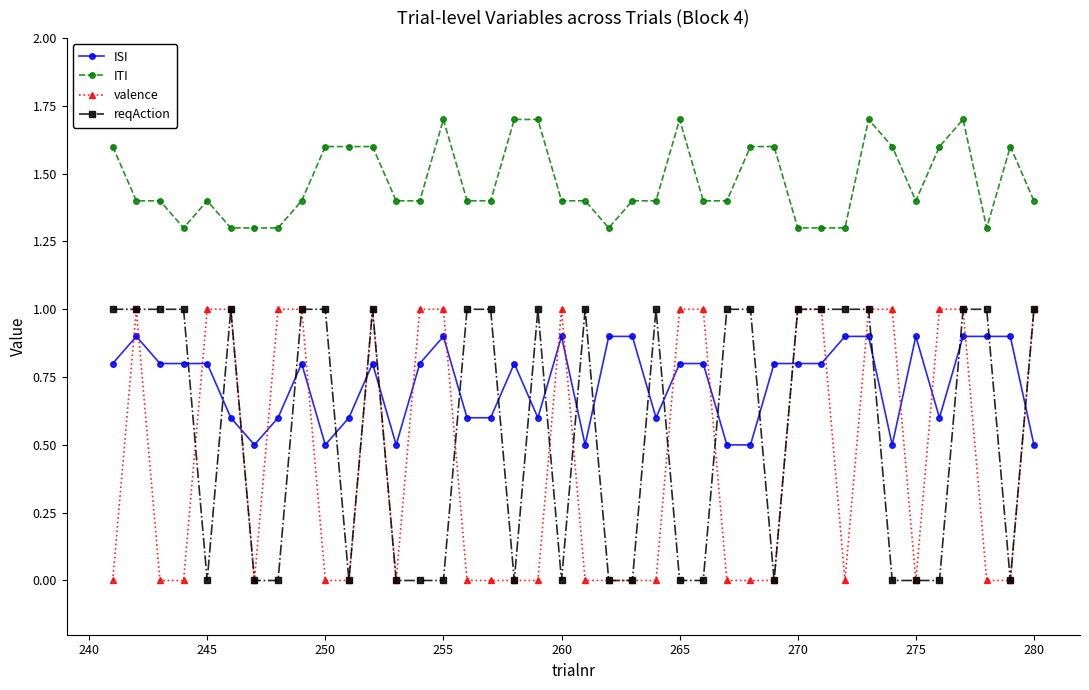

What are all the series names shown in the legend?

ISI, ITI, valence, reqAction